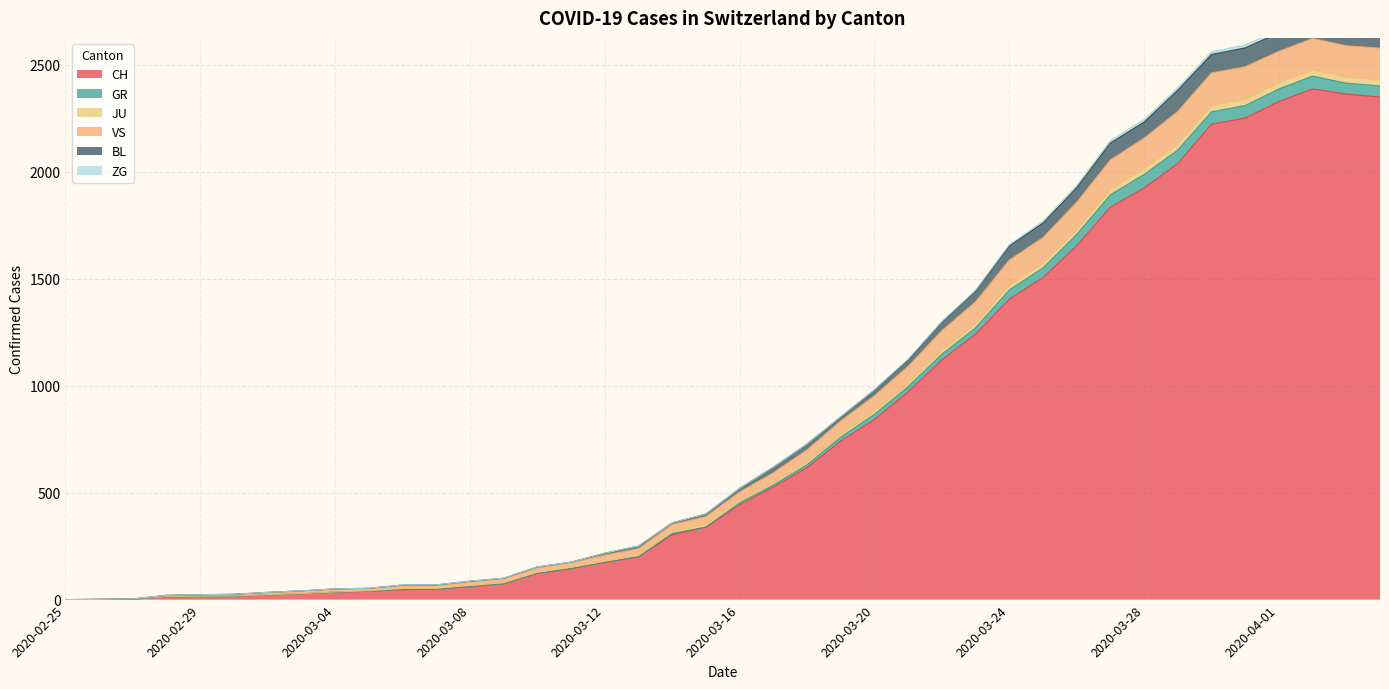

What is the maximum value for CH?

2387